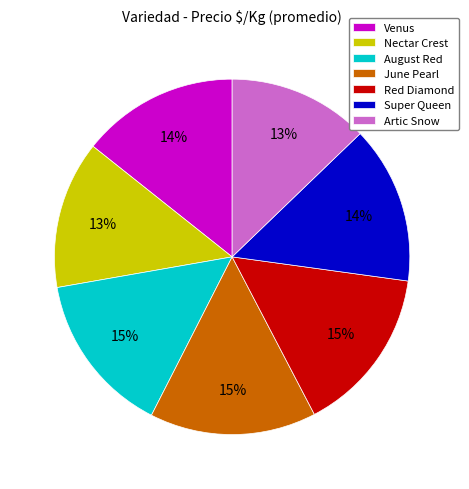

Between Artic Snow and Super Queen, which is larger?

Super Queen